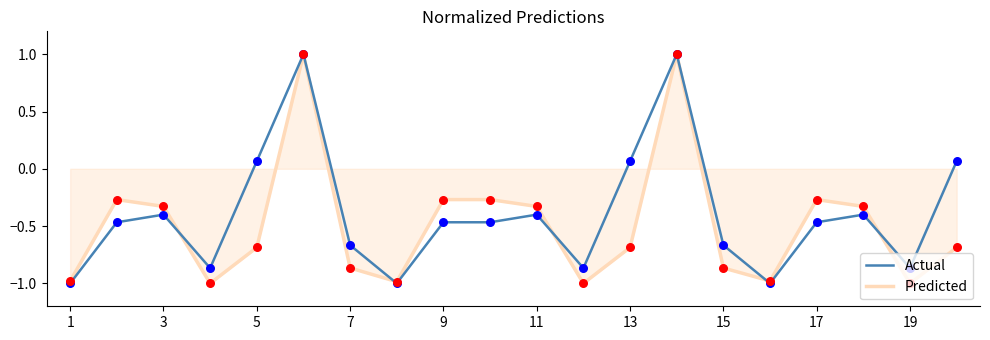

What is the minimum value for Actual?

-1.0